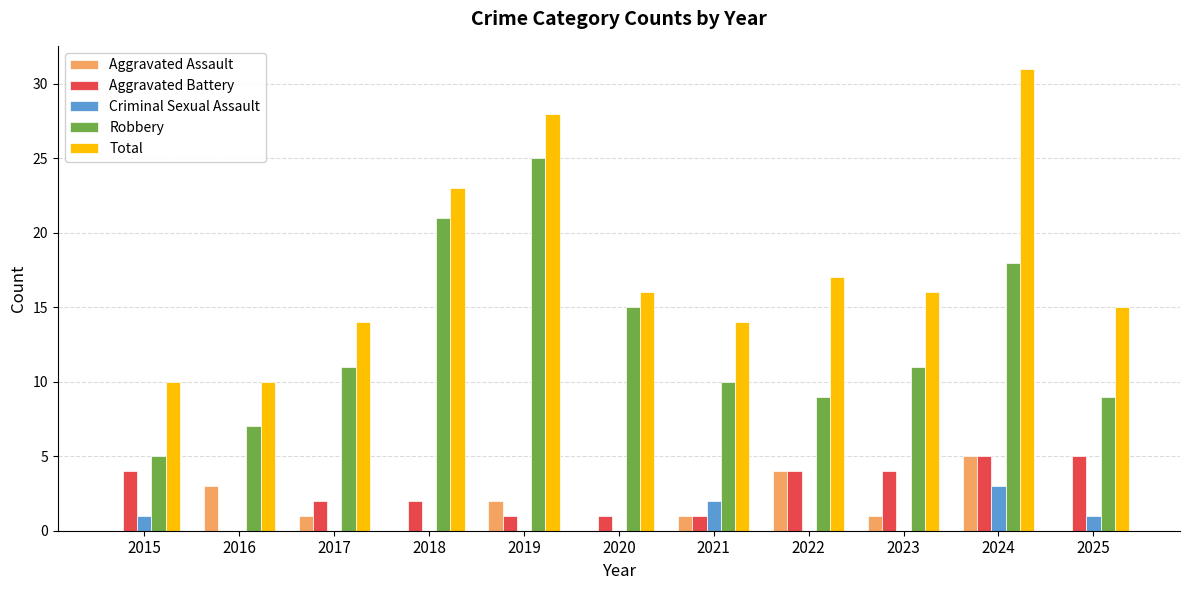

The Robbery series shows 7 at 2016. True or false?

True